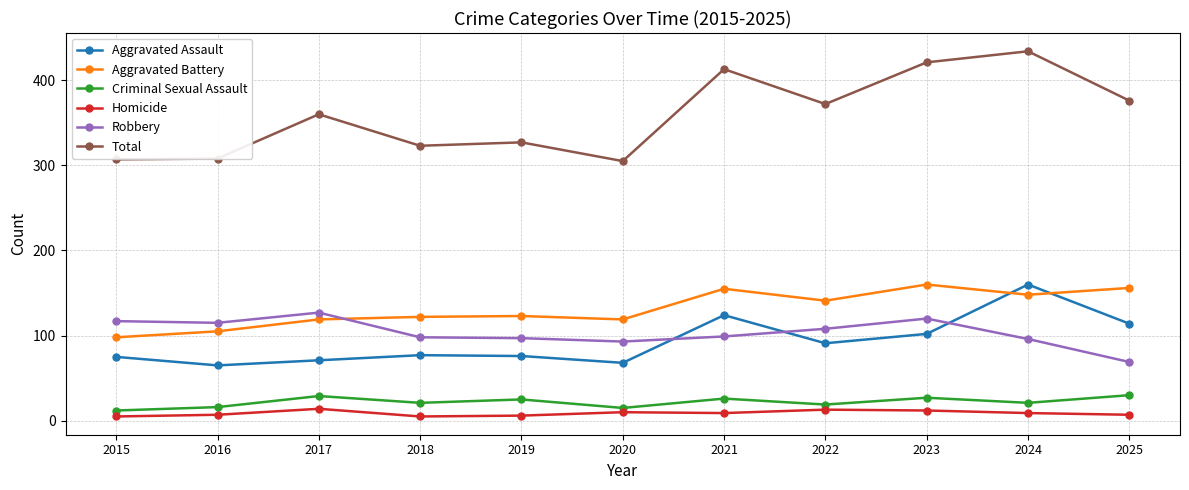

True or false: Aggravated Battery has more than 0 interior local peaks.

True